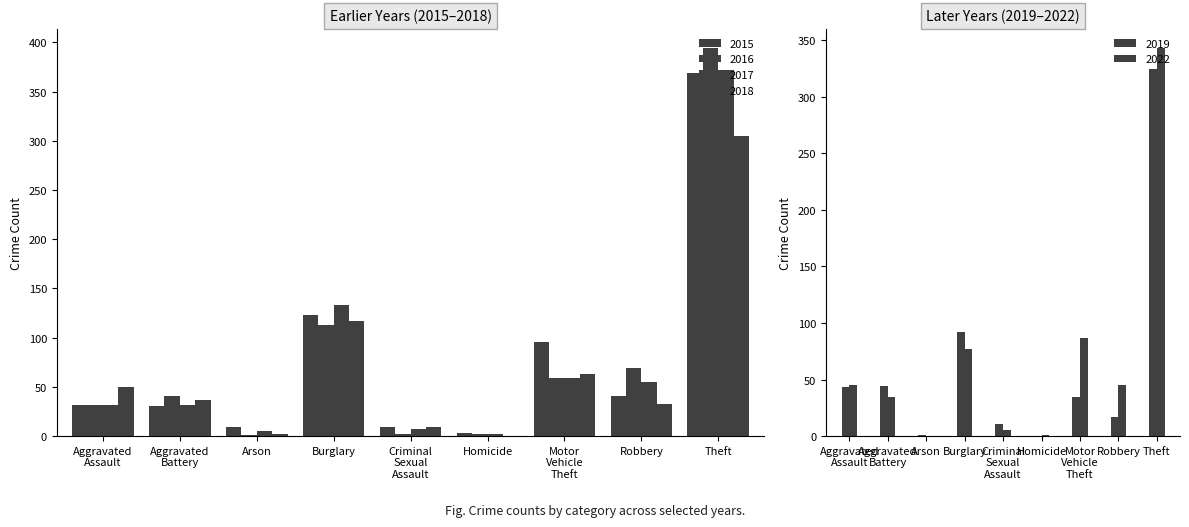

Reading left to right, transcribe all the data shown in this chart.

2015: 32	31	9	123	9	3	96	41	369
2016: 32	41	1	113	2	2	59	69	394
2017: 32	32	5	133	7	2	59	55	372
2018: 50	37	2	117	9	0	63	33	305
2019: 43	44	1	92	11	0	35	17	325
2022: 45	35	0	77	5	1	87	45	343